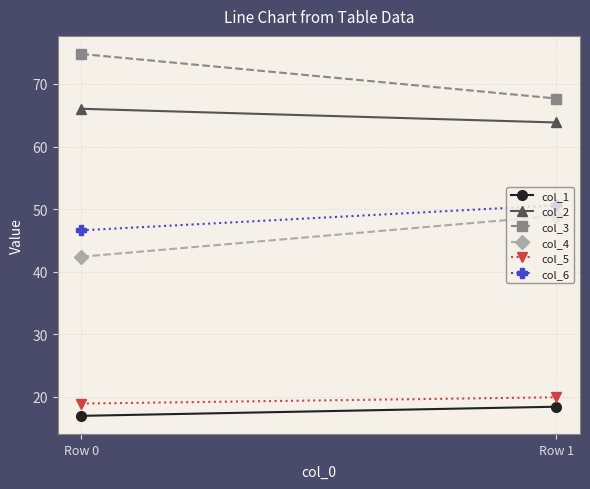

What is the difference between the maximum and minimum values in the col_2 series?

2.2